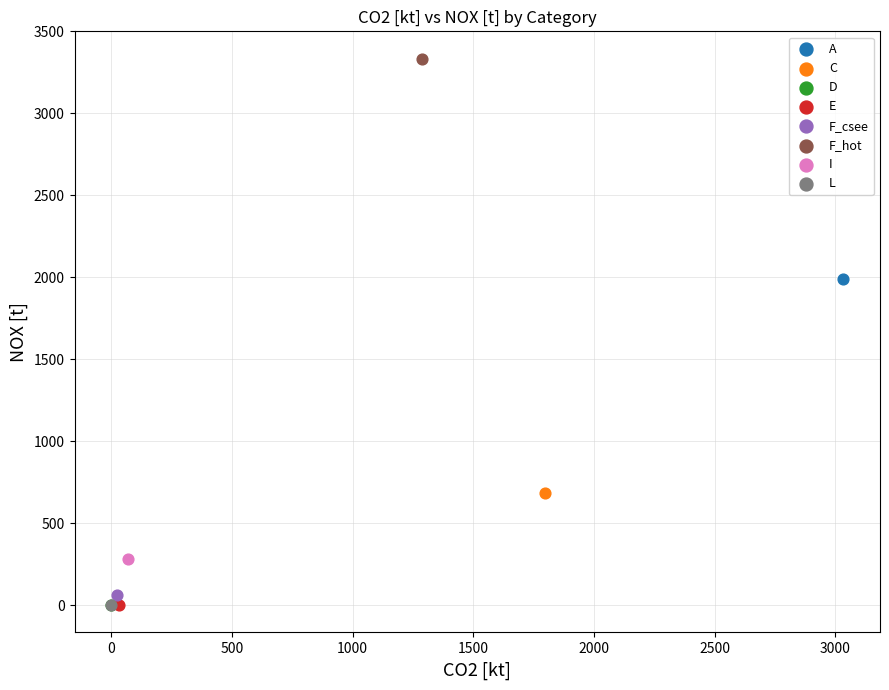

What are all the series names shown in the legend?

A, C, D, E, F_csee, F_hot, I, L